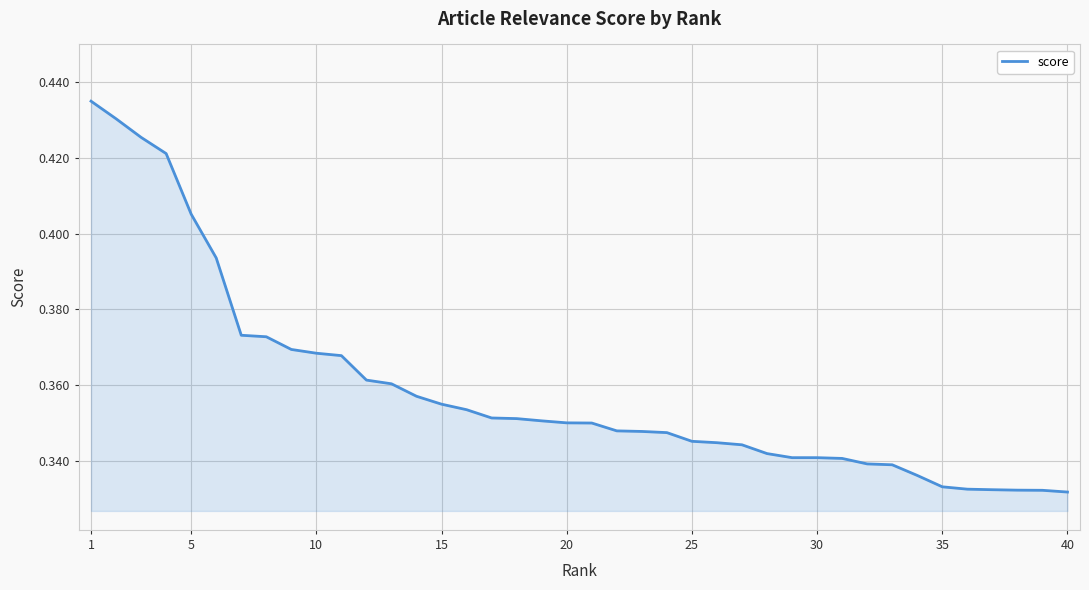

How many lines are shown in the chart?

1